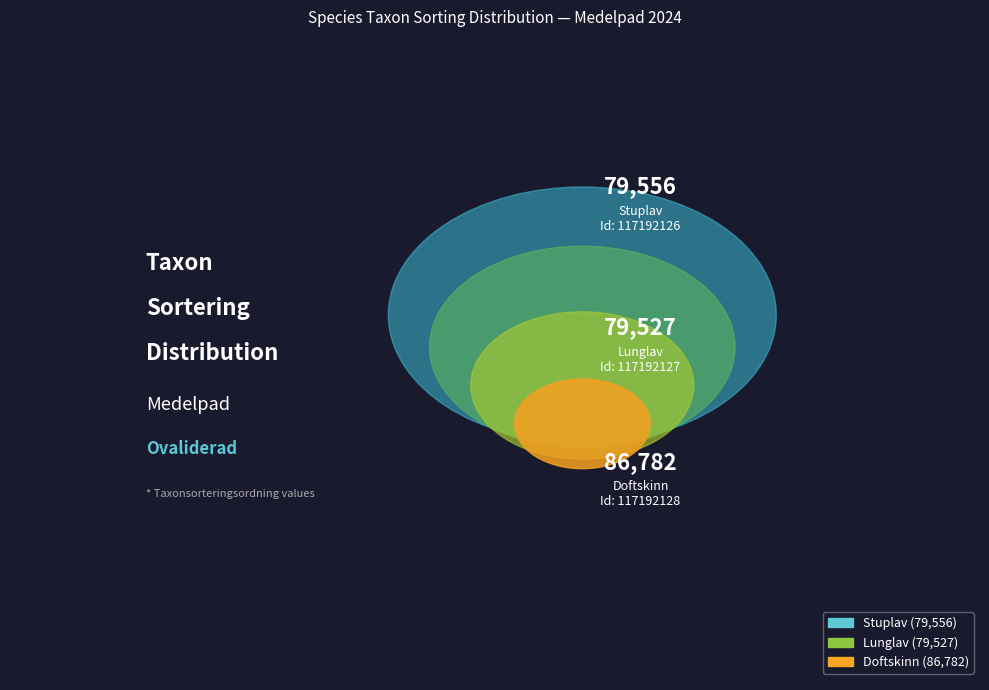

What is the total percentage of 117192126 and 117192127?

64.7%